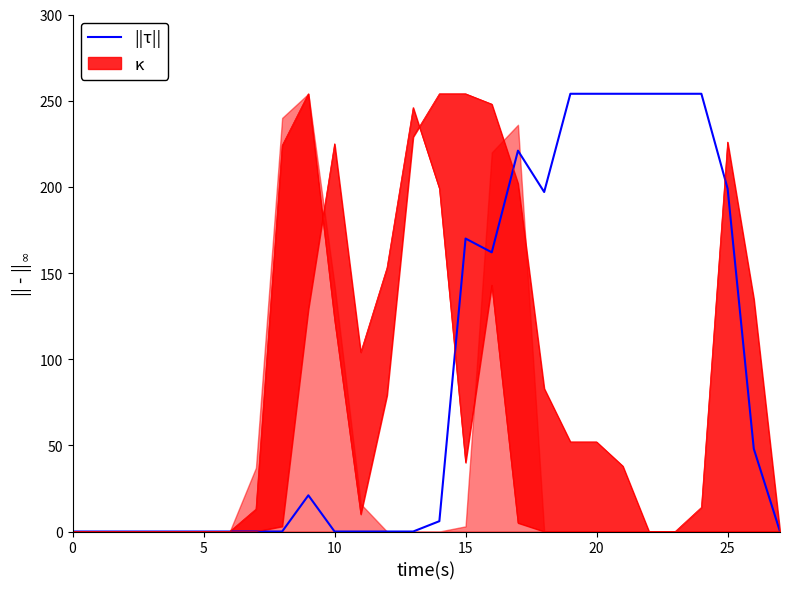

Where is the data nearest to the value 127?

16